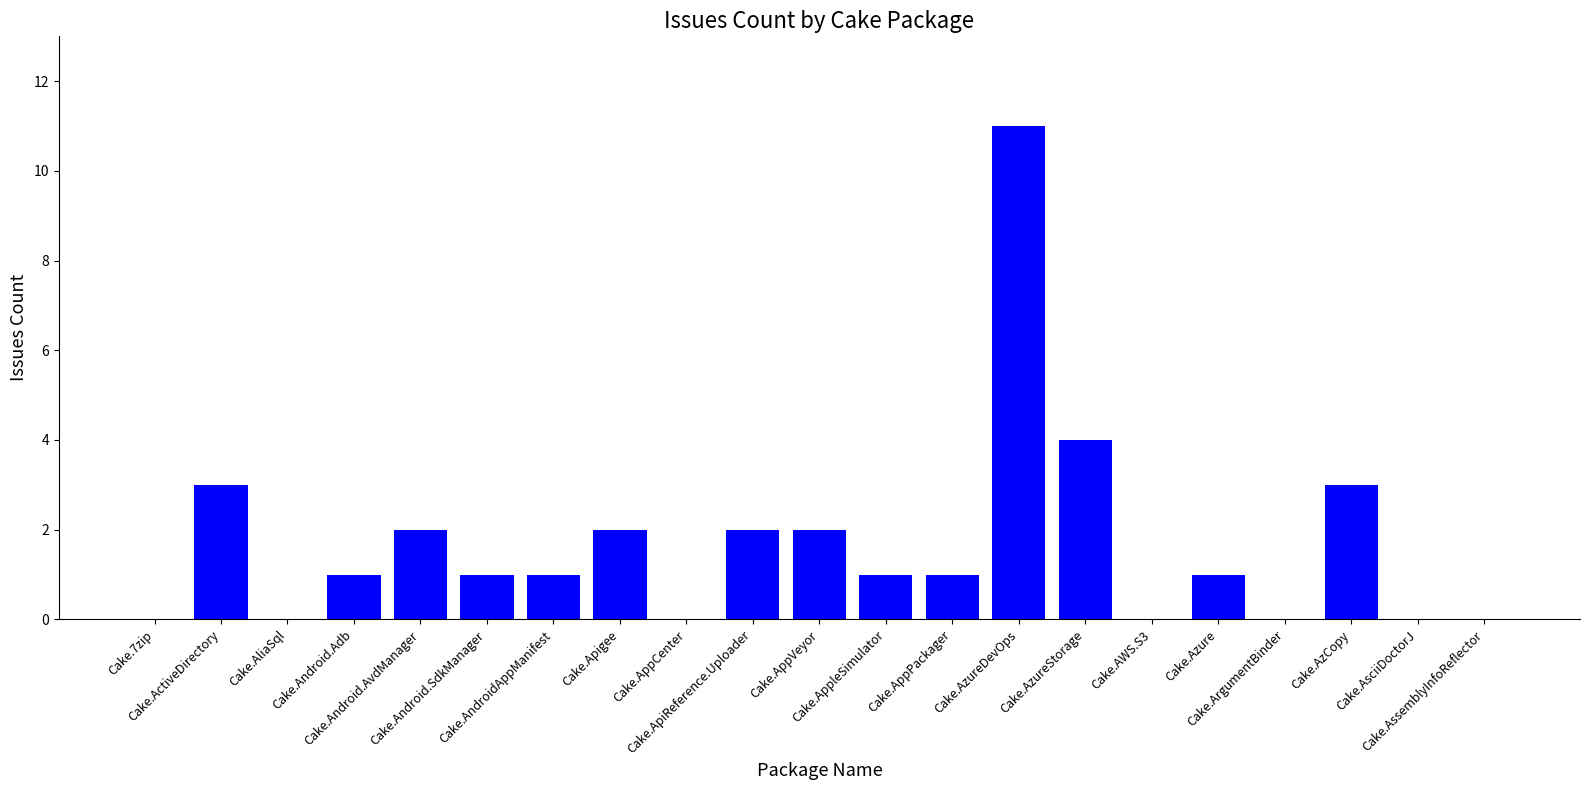

What is the average value?

2